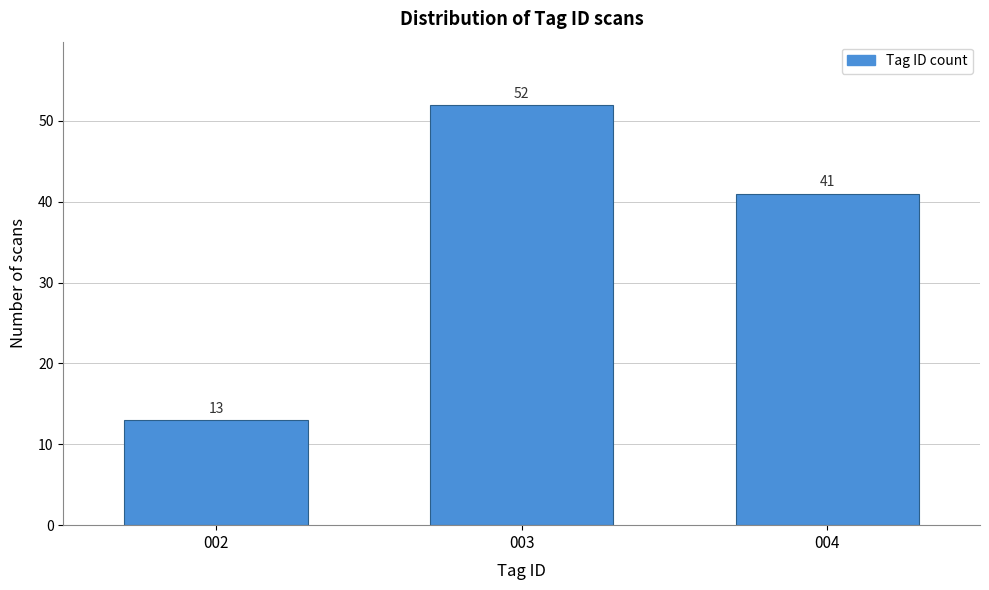

Reading left to right, what are all the values shown in this chart?

13	52	41